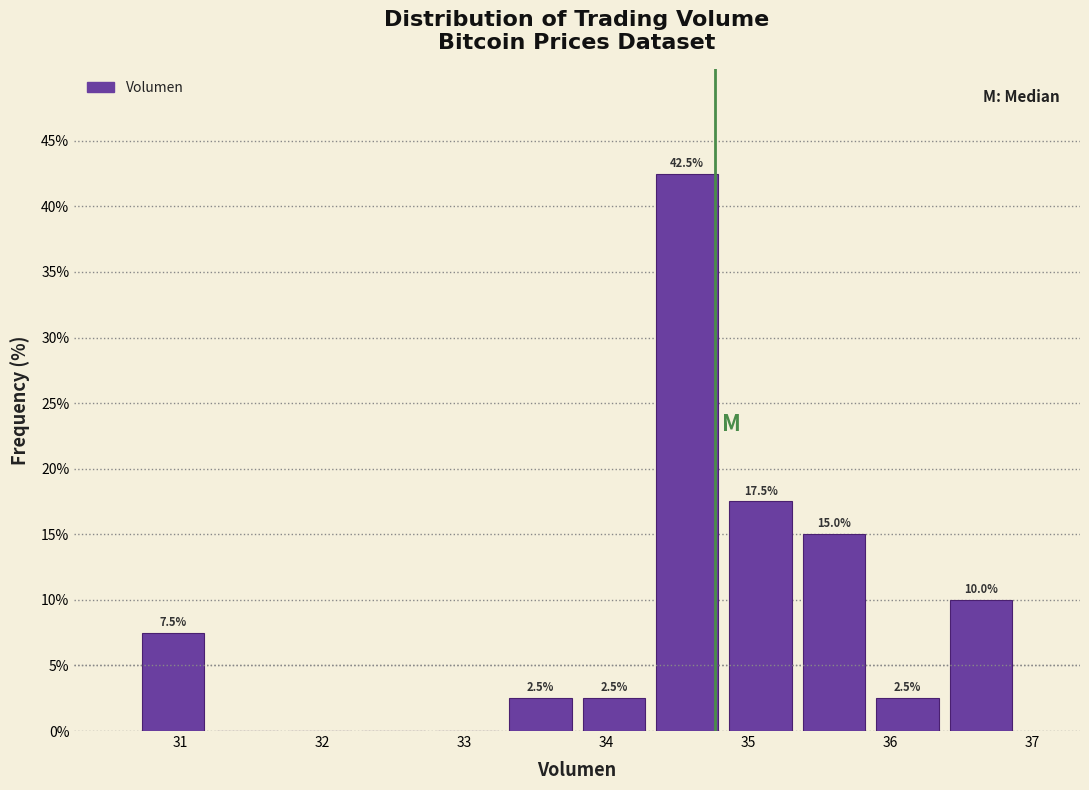

Over which range of the x-axis is the bar tallest?

34.3 to 34.8